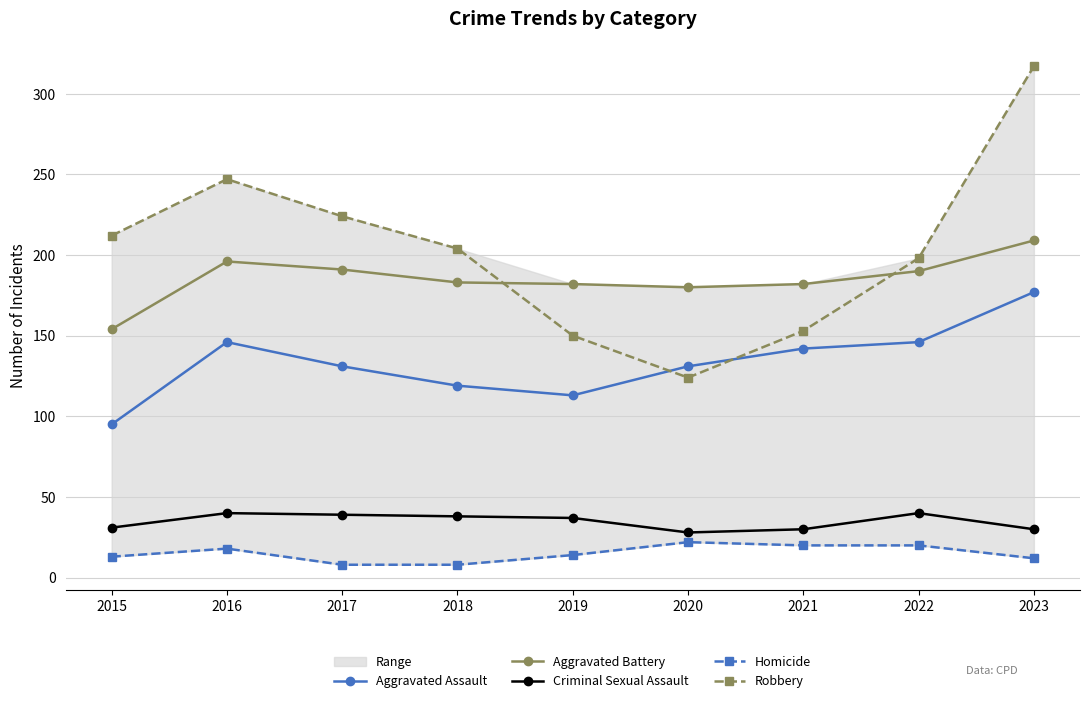

Where is the first local maximum for Aggravated Assault?

2016